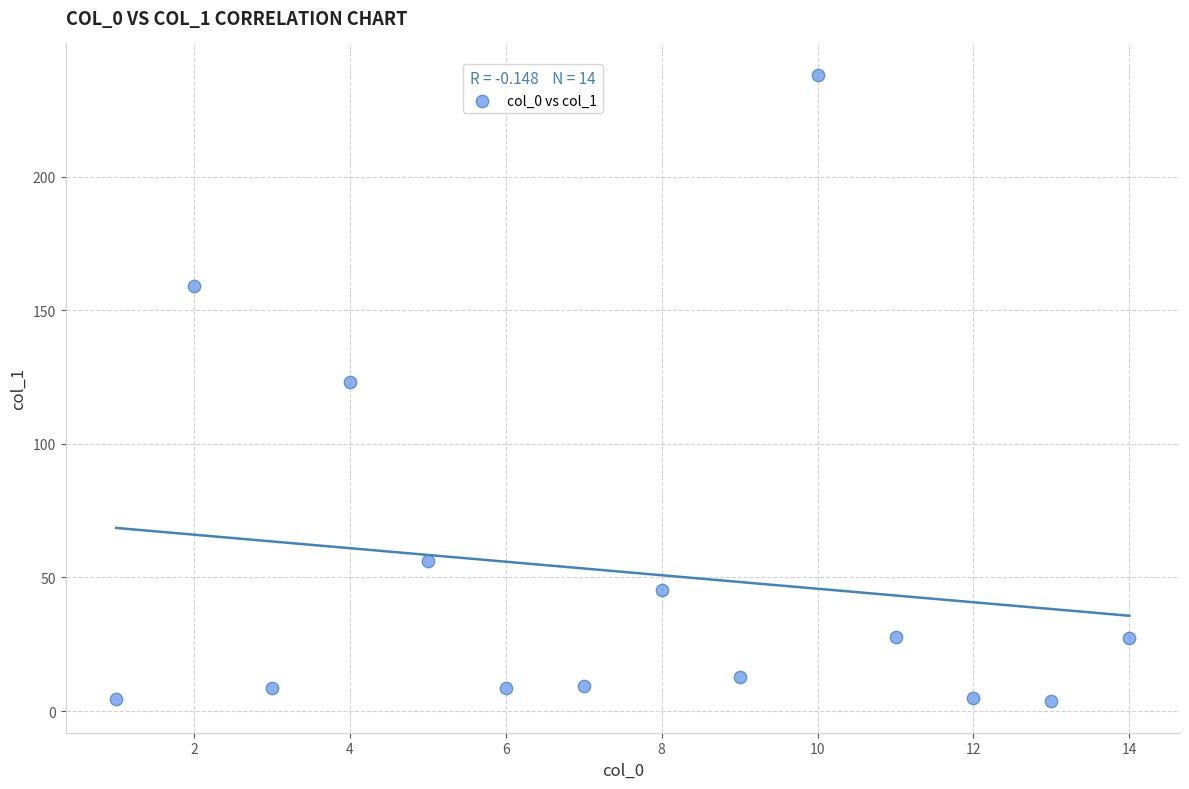

What Y value in the scatter plot is closest to 120?

123.0